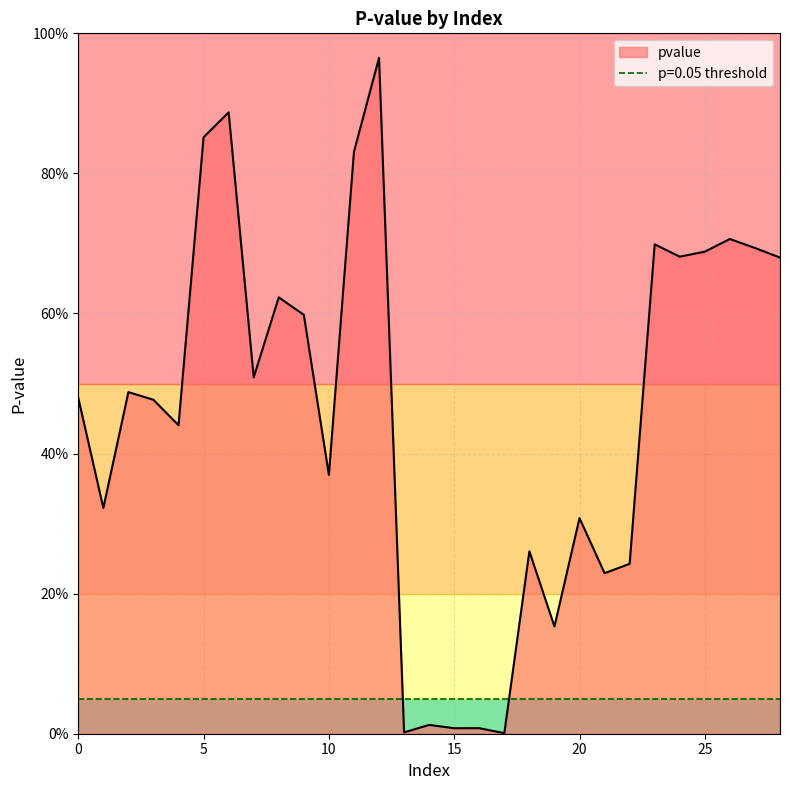

Is it true that the value at 13 is 0.0?

True